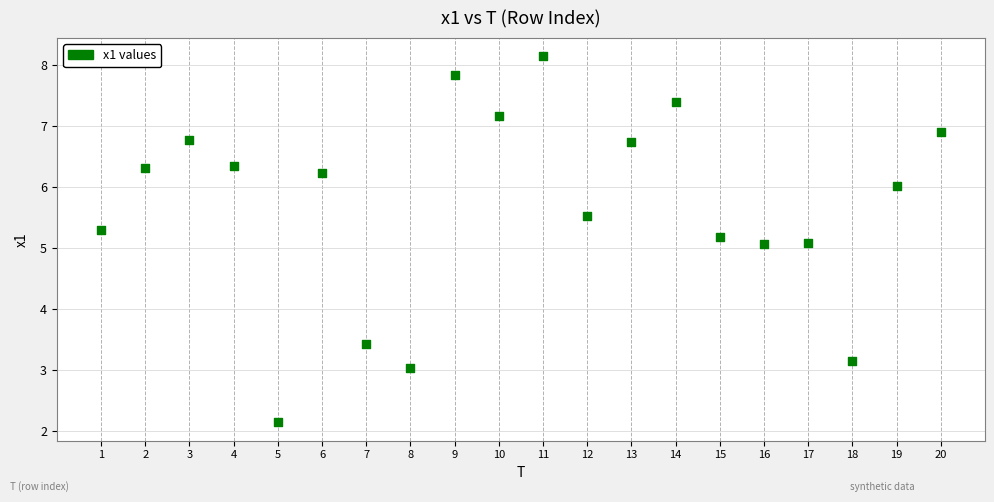

What is the range of Y values (max minus min)?

6.0